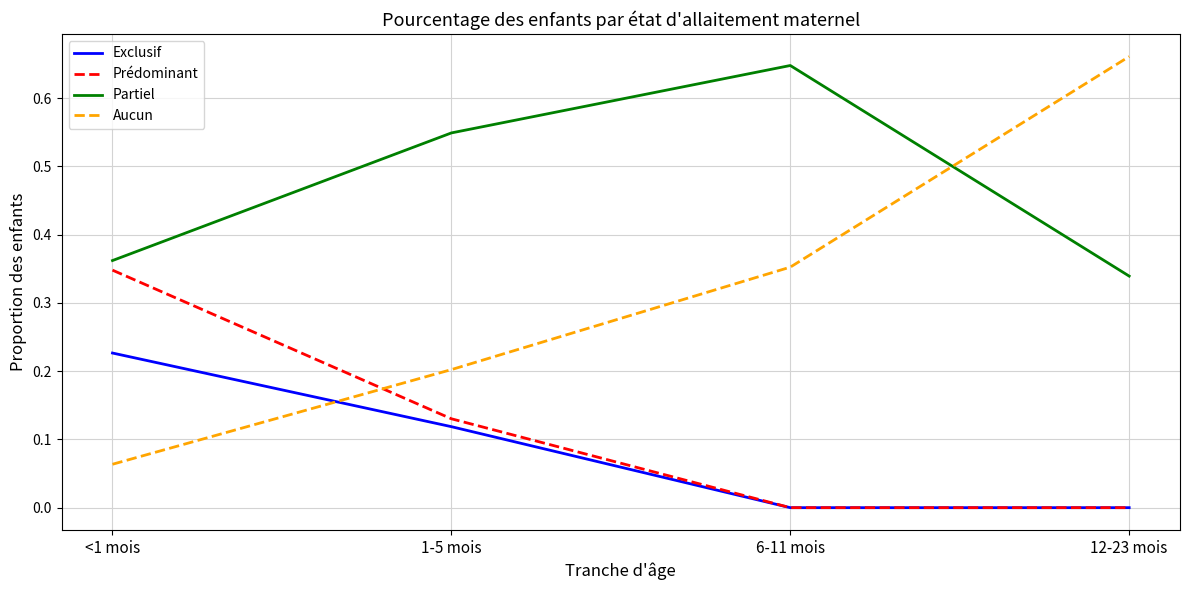

Does the chart have visible grid lines?

Yes